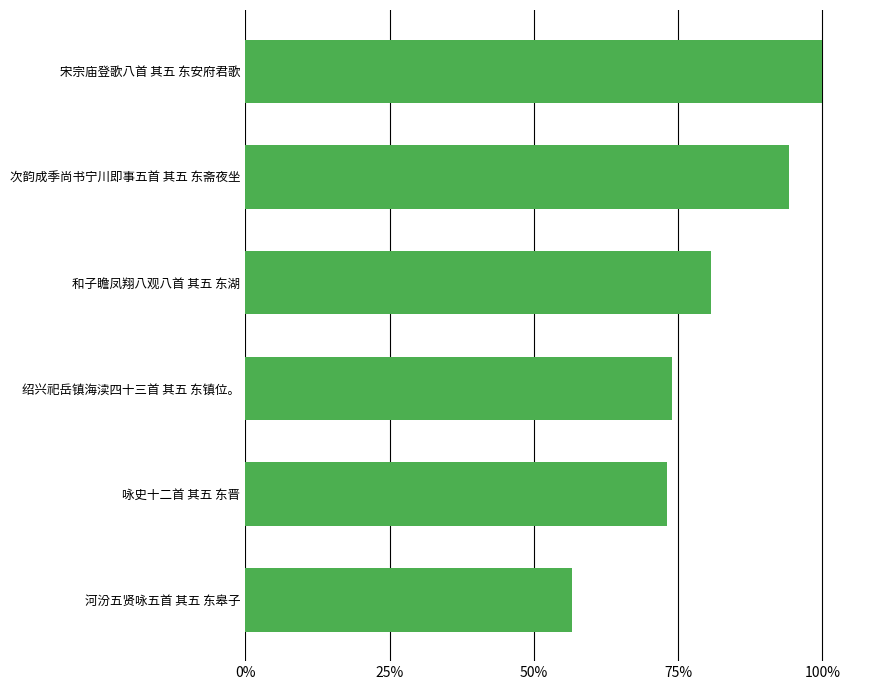

True or false: the data shows 56.6 at 河汾五贤咏五首 其五 东皋子.

True